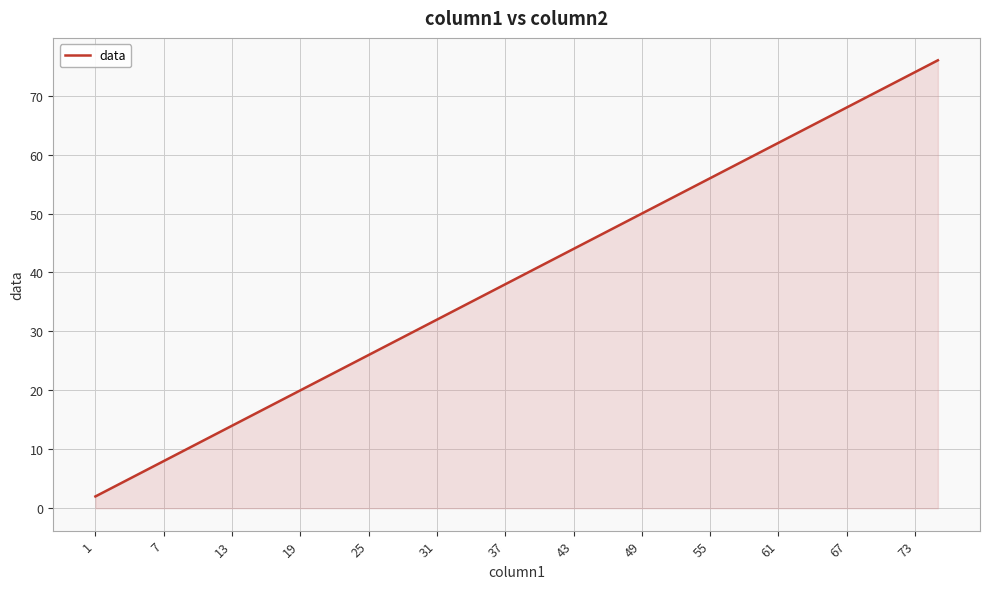

What is the greatest value displayed?

76